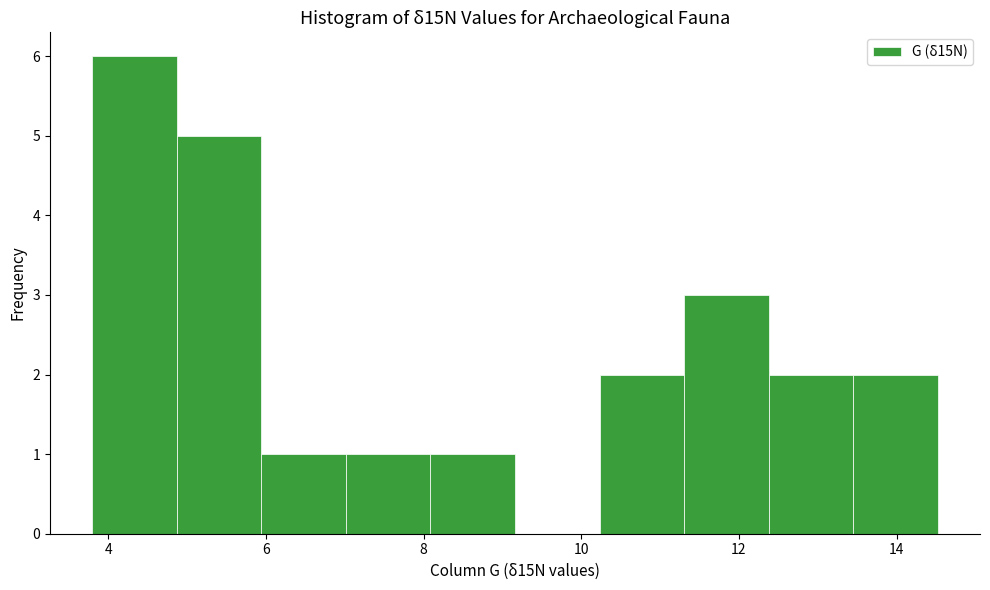

Over which range of the x-axis is the bar tallest?

3.8 to 4.8